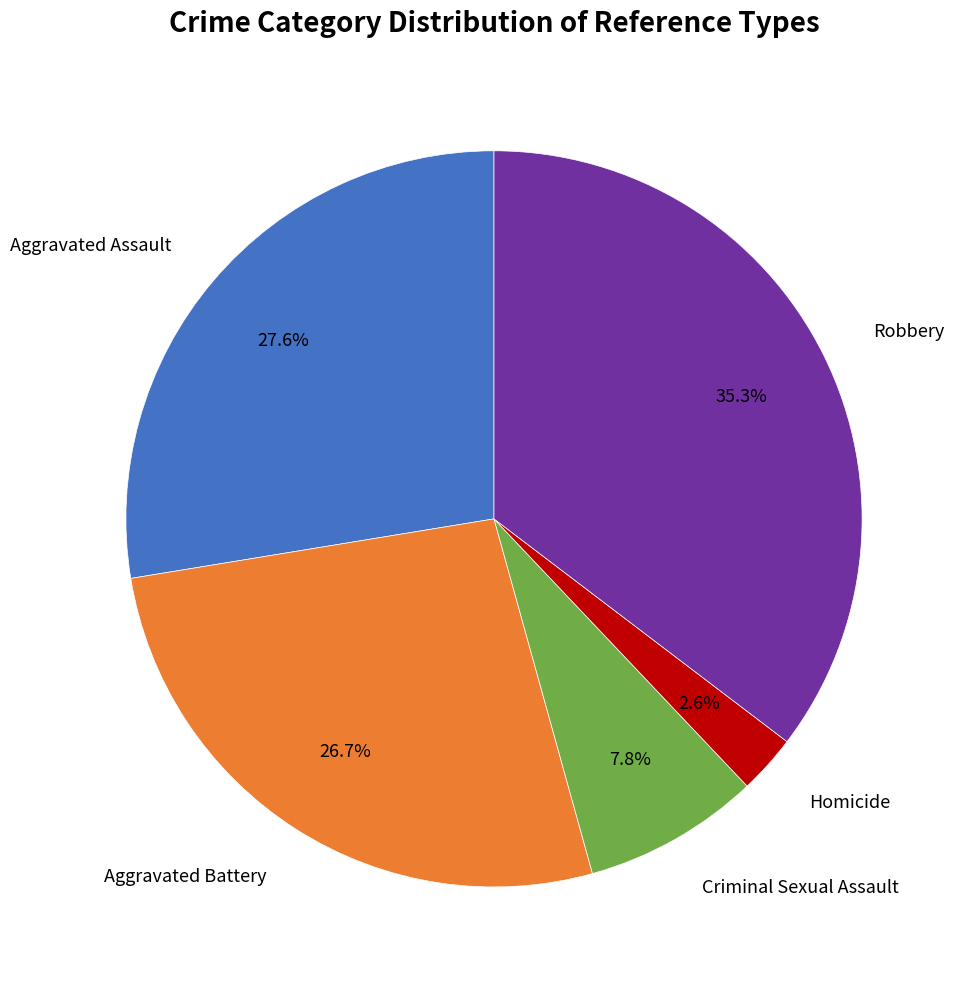

Is there any slice that represents more than half of the pie?

No